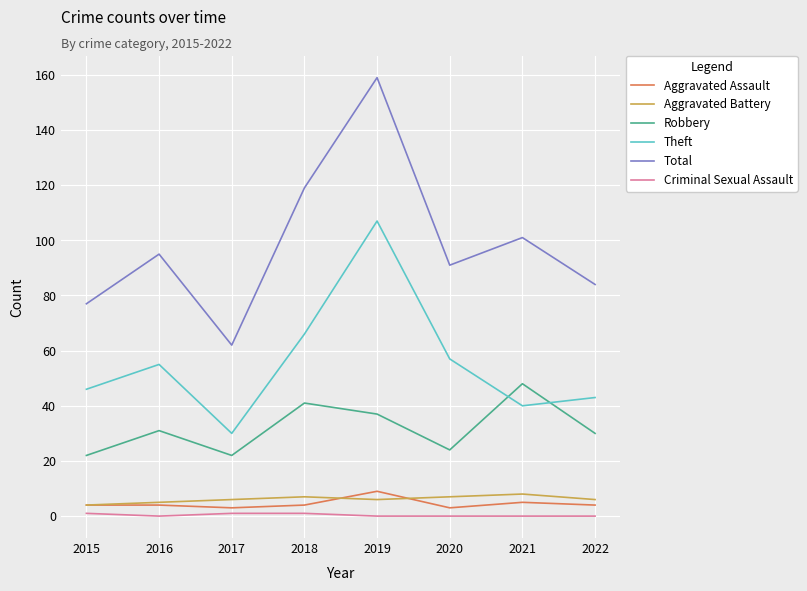

How many values in the Robbery series are below 31?

4